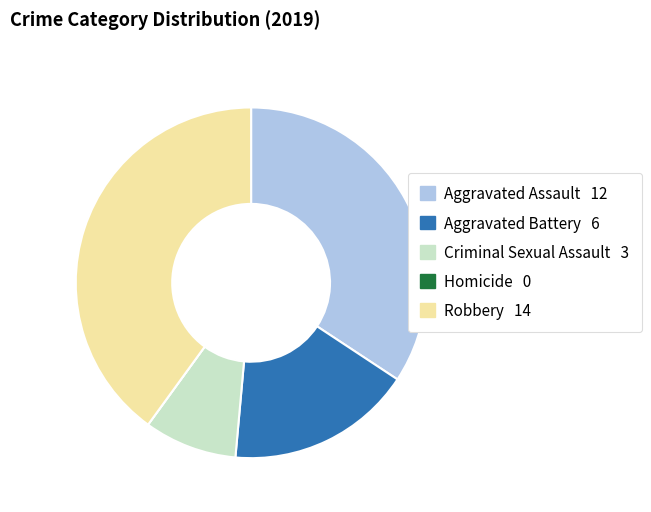

Is it true that Robbery is 40% of the pie?

True